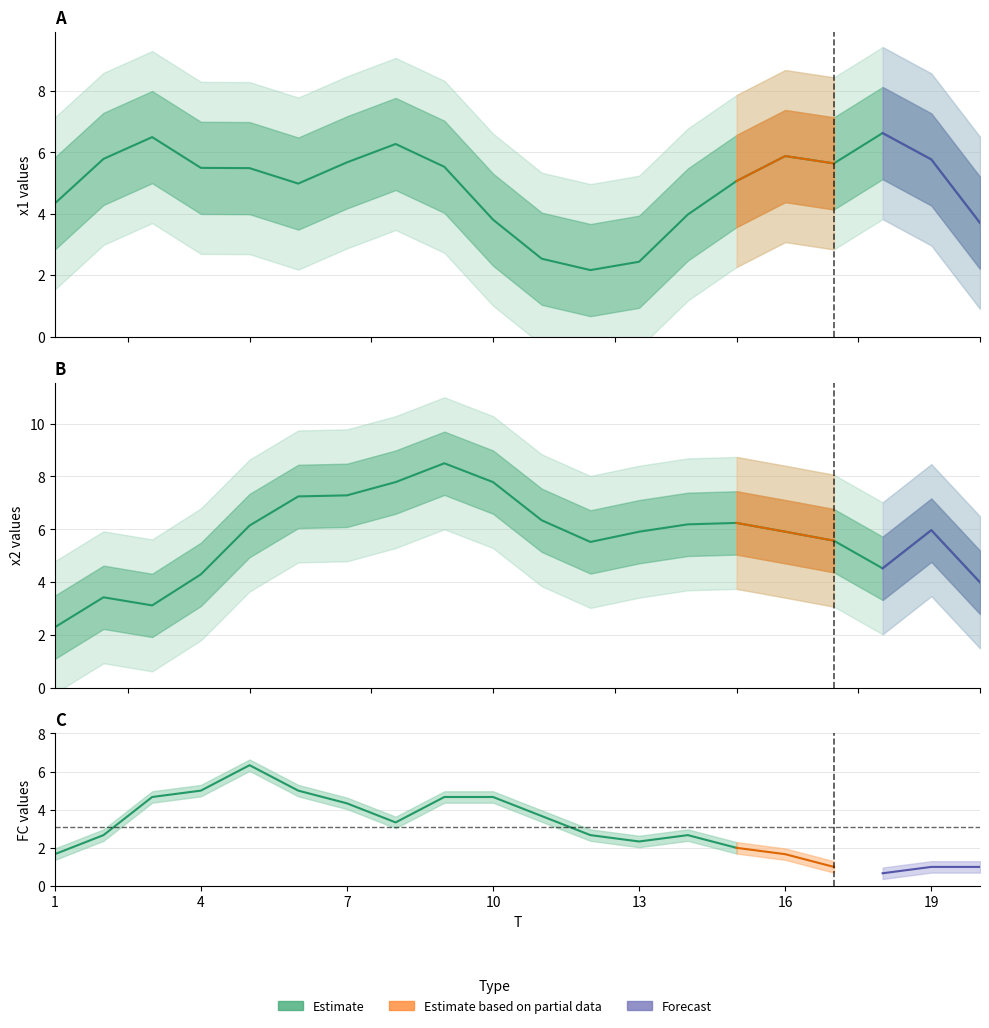

Is it true that x1 equals 2.3 at 12?

True